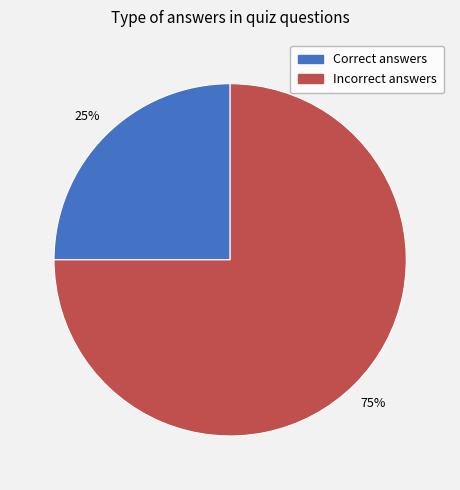

How many slices are in this pie chart?

2